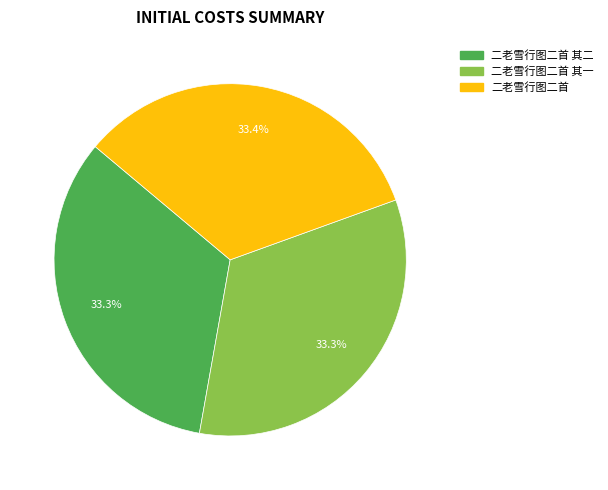

Does any single category account for the majority?

No